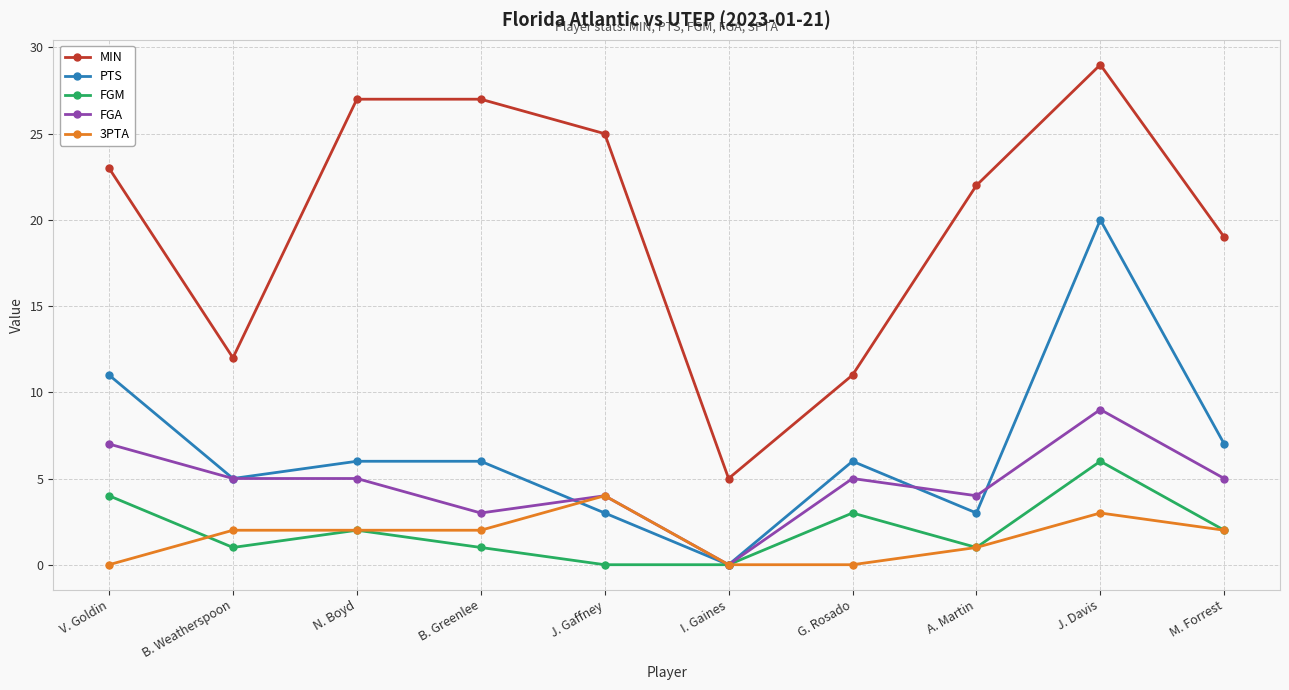

The value of 3PTA at A. Martin is 2. True or false?

False